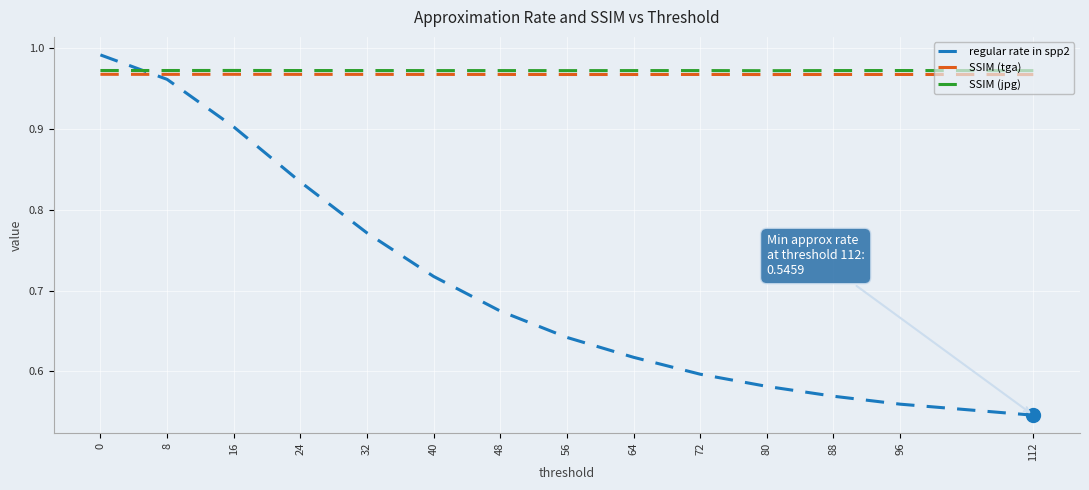

At which label is regular rate in spp2 closest to 0?

112